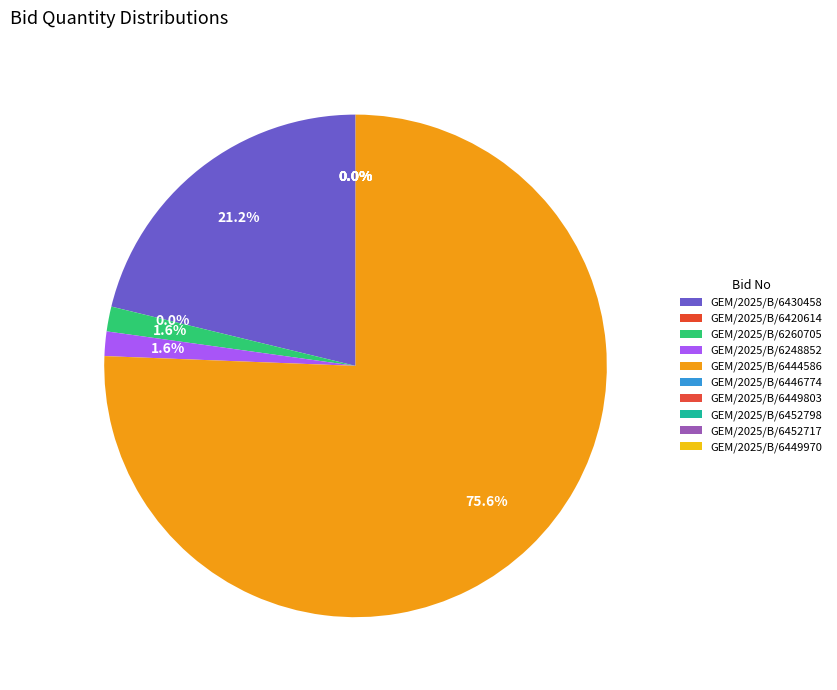

To the nearest percent, what is the difference between the largest and smallest slice percentages?

76%